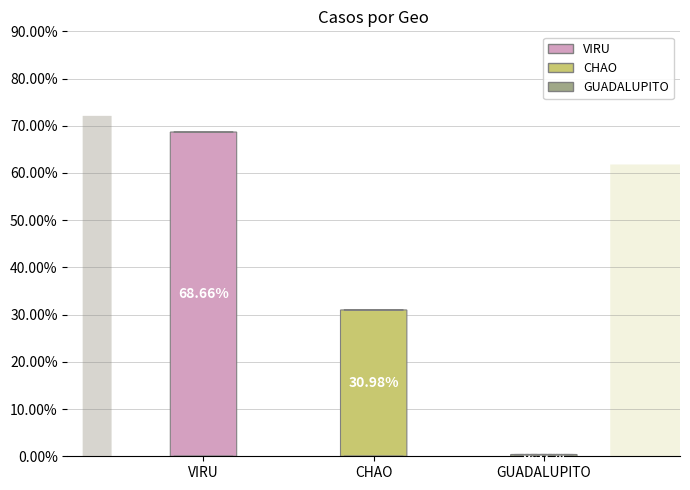

To the nearest percent, what is the combined percentage of CHAO and VIRU?

100%